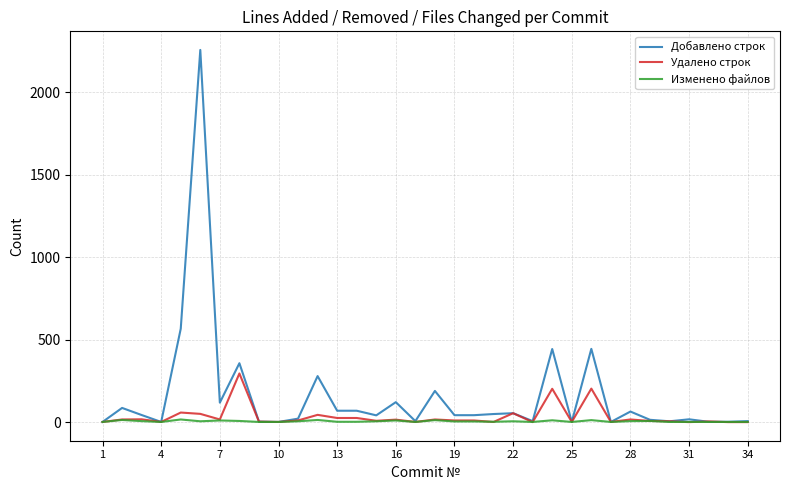

What is the maximum value shown in the chart?

2256